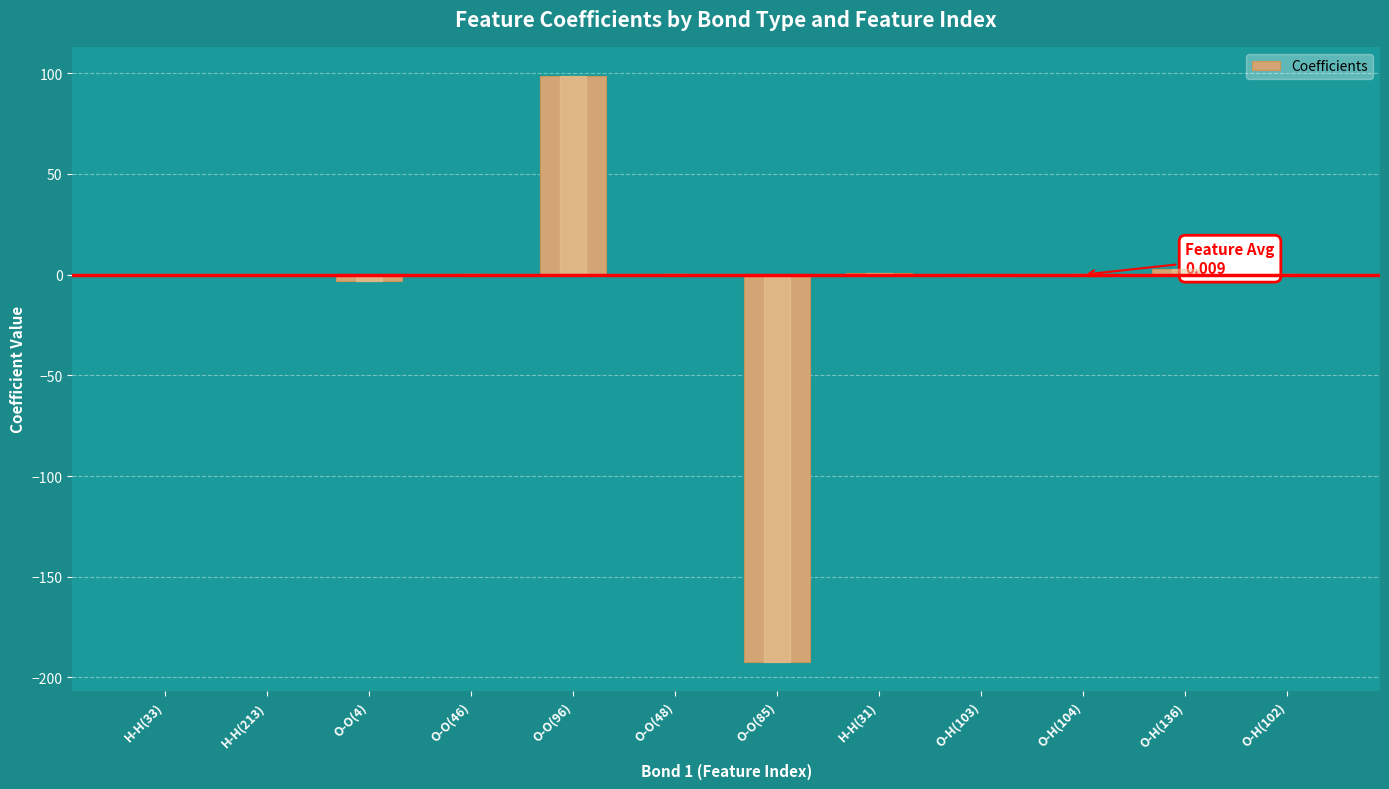

What is the sum of all values?

-93.5